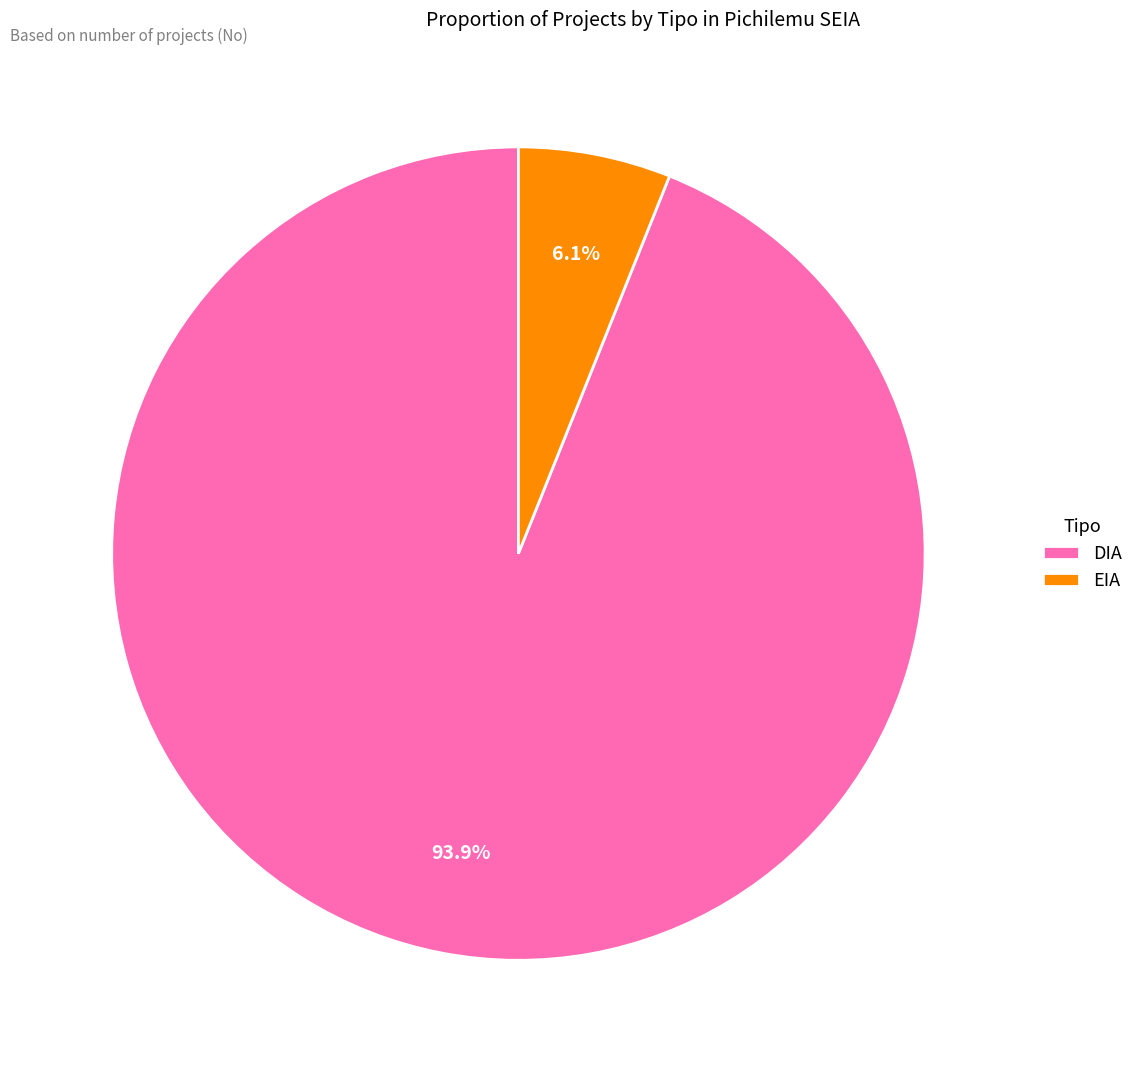

How many slices are in this pie chart?

2